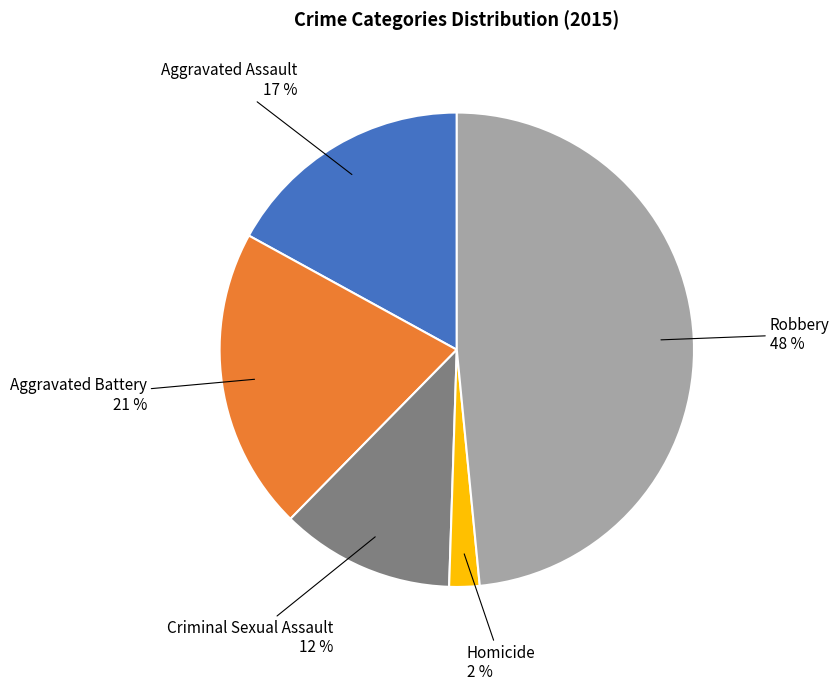

Approximately how many times larger is the value at Aggravated Assault compared to Criminal Sexual Assault?

1.4